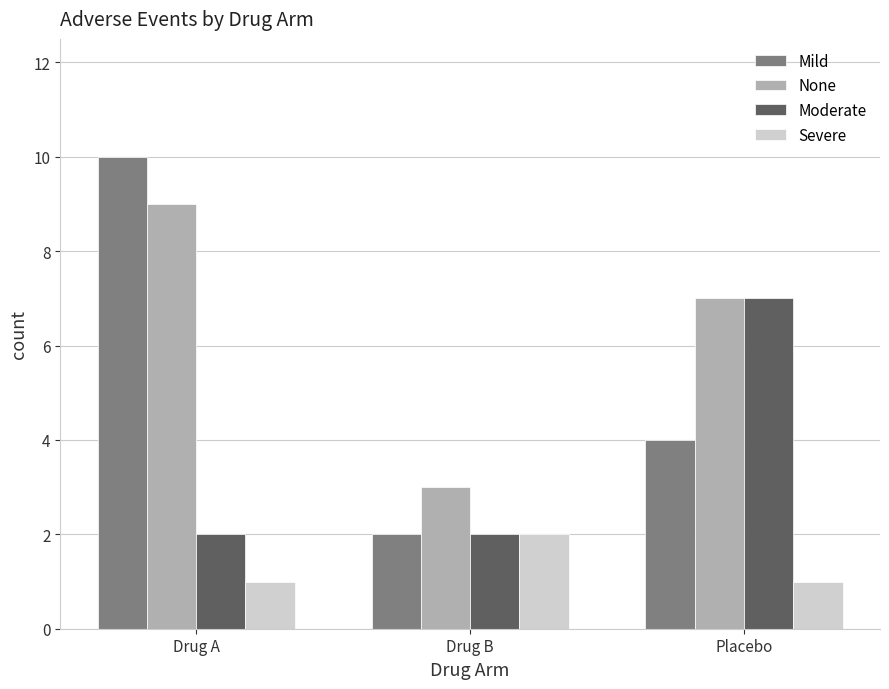

List the series in order of their overall mean, lowest first.

Severe, Moderate, Mild, None